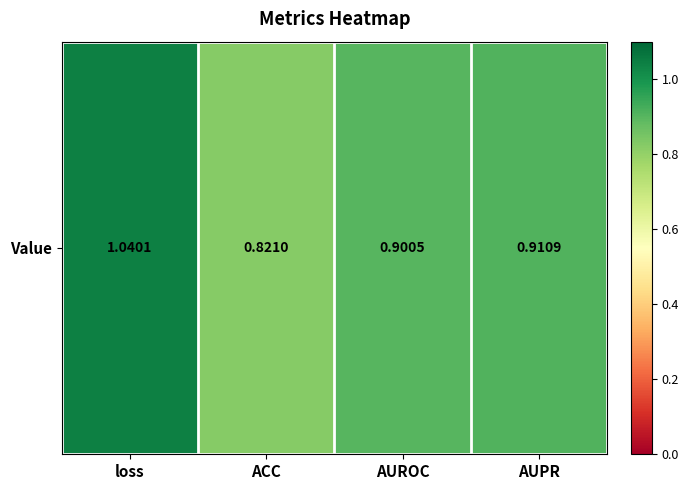

Reading left to right, what are all the values shown in this chart?

1.0	0.8	0.9	0.9